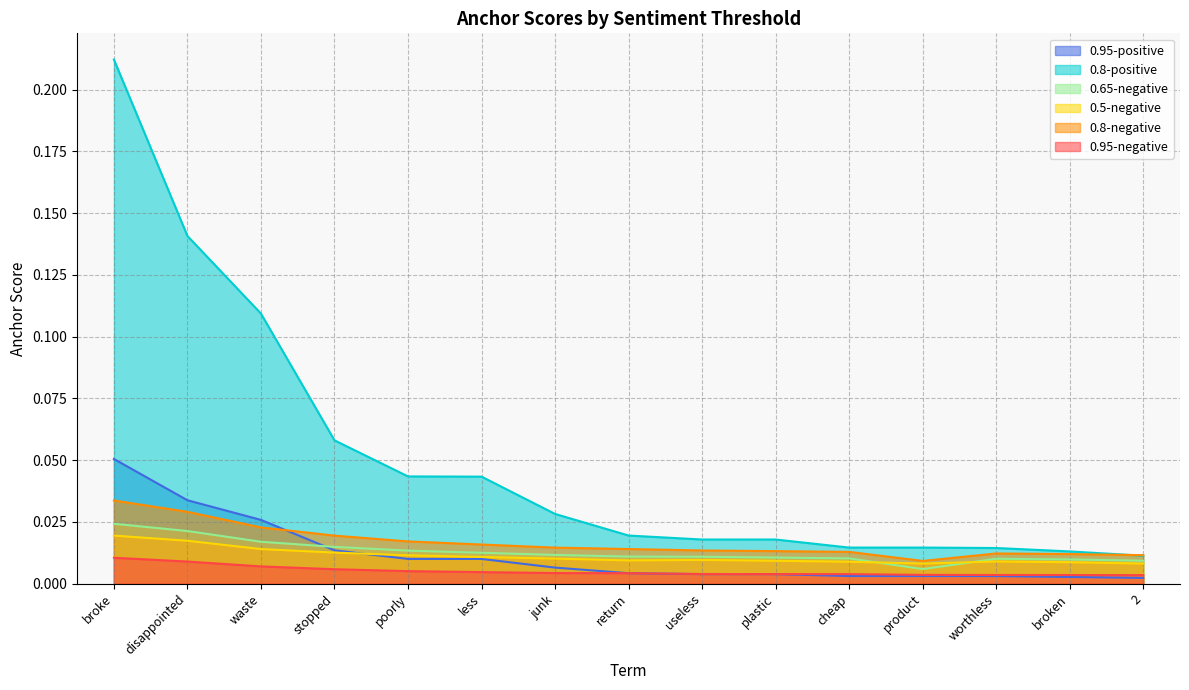

How many 0.95-negative values are between 0 and 1?

15